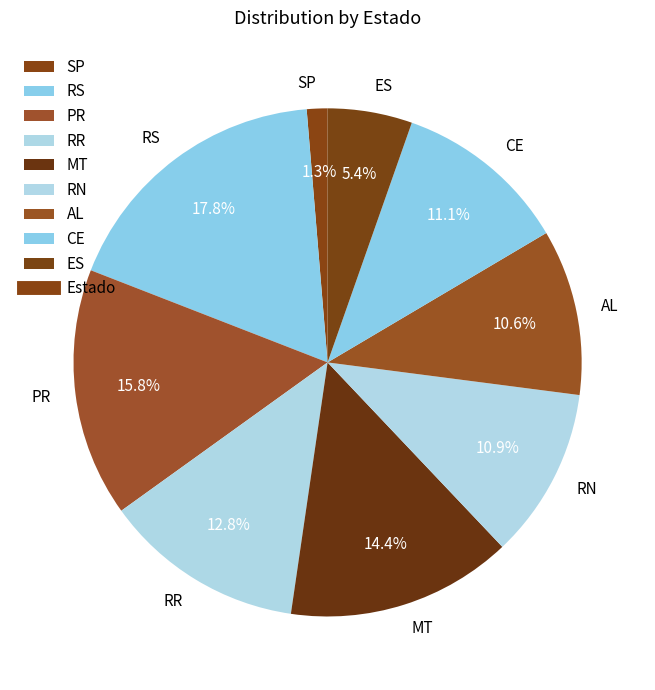

How many segments does this pie chart have?

9